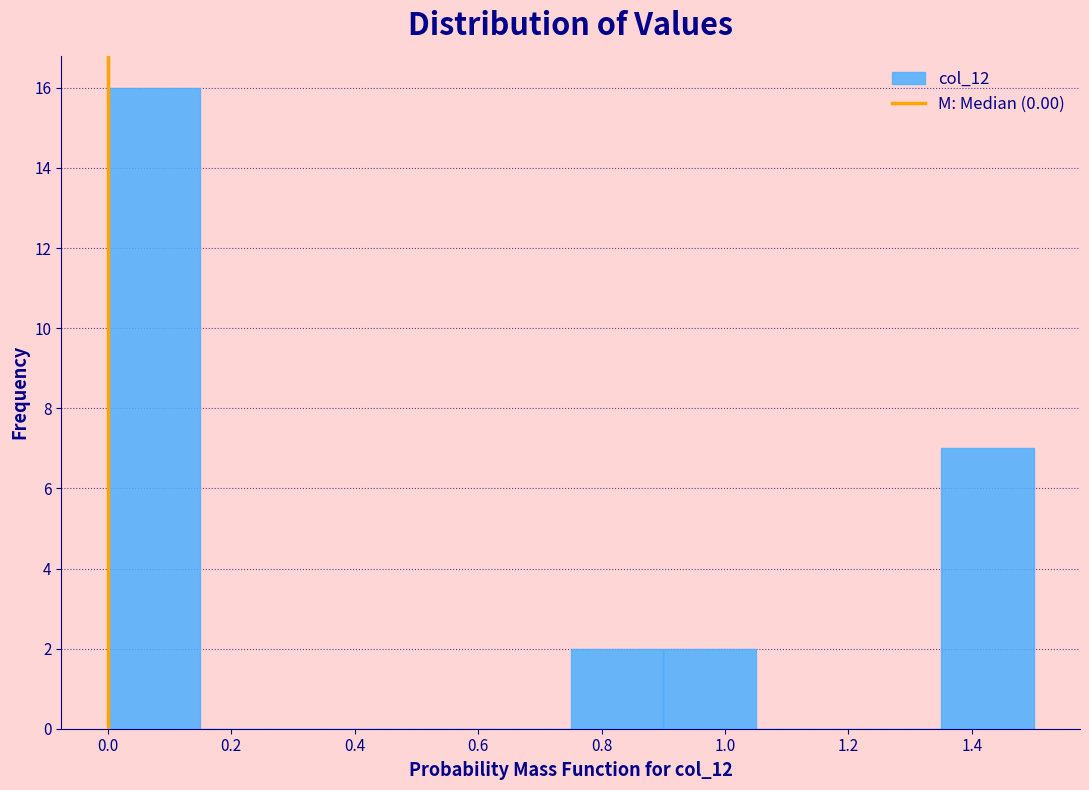

Reading left to right, transcribe this chart: for each bar, give the range it covers on the x-axis and its height. Neither the bar edges nor the heights are printed on the chart, so give them approximately, as read against the axes.

0.00 to 0.15: 16
0.15 to 0.30: 0
0.30 to 0.45: 0
0.45 to 0.60: 0
0.60 to 0.75: 0
0.75 to 0.90: 2
0.90 to 1.05: 2
1.05 to 1.20: 0
1.20 to 1.35: 0
1.35 to 1.50: 7